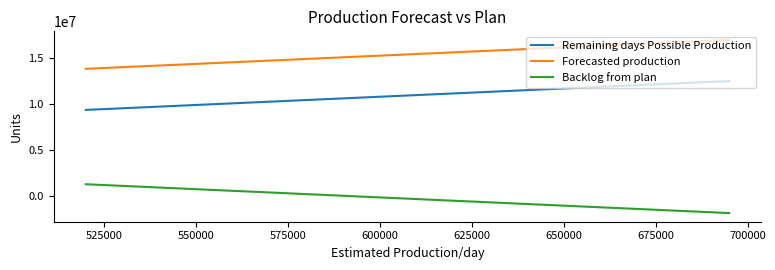

What is the difference between the maximum and second lowest values in the Forecasted production series?

2520000